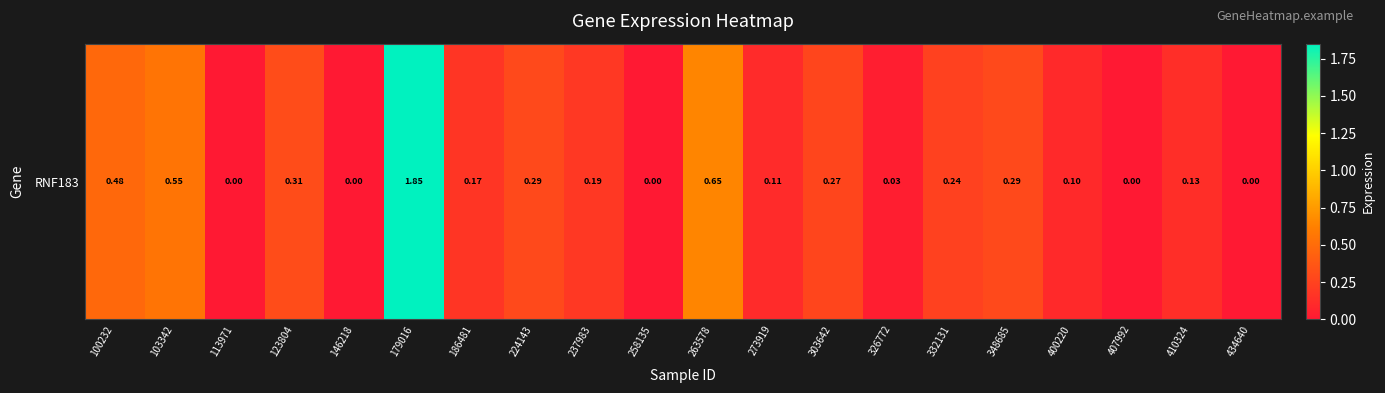

Which category has the lowest value across all series?

113971